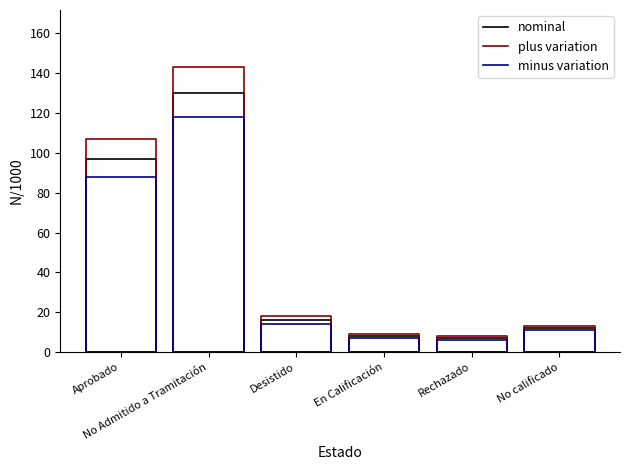

Which series has the largest range (max minus min)?

plus variation